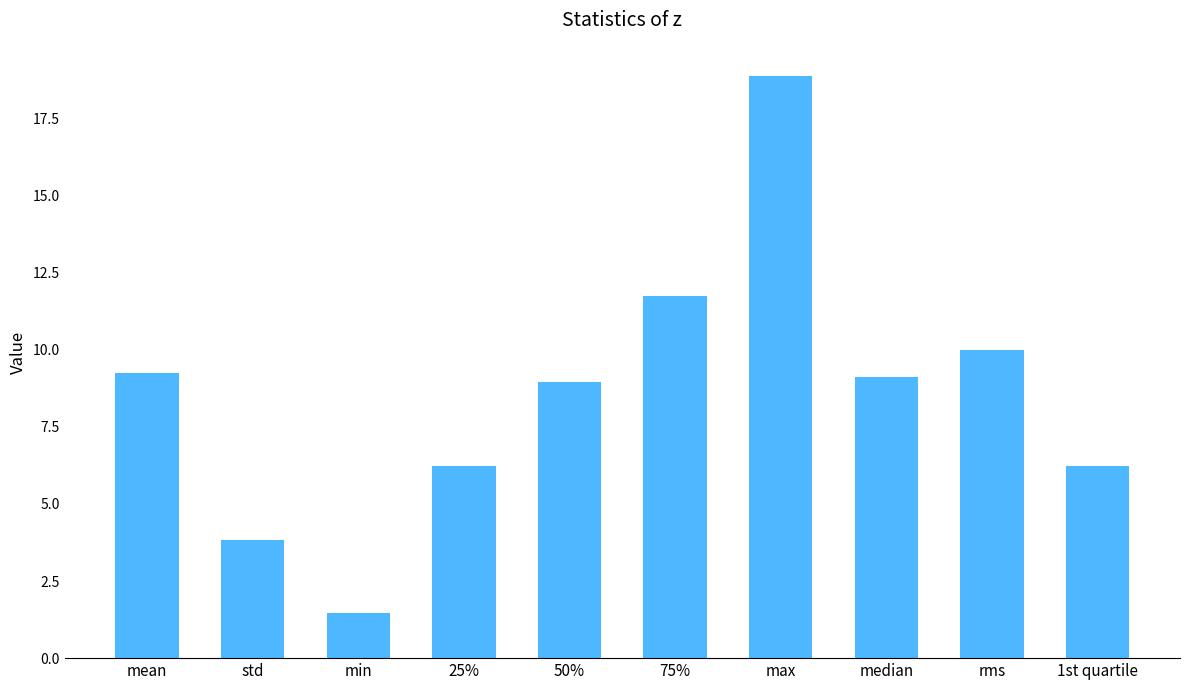

Where is the data nearest to the value 10?

rms